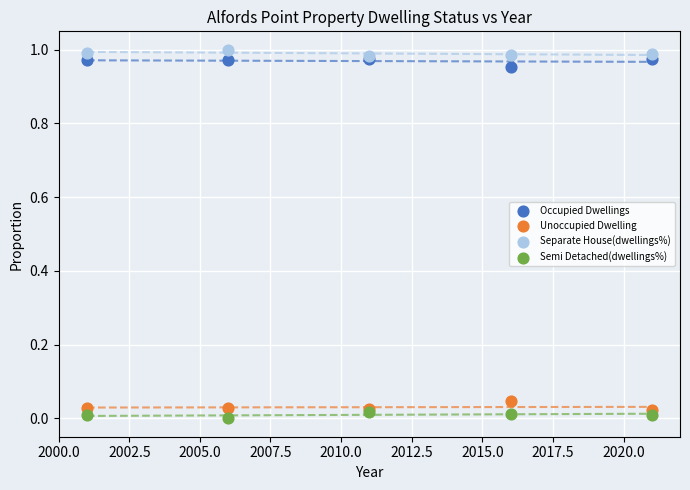

Which series reaches the minimum Y coordinate?

Semi Detached(dwellings%)